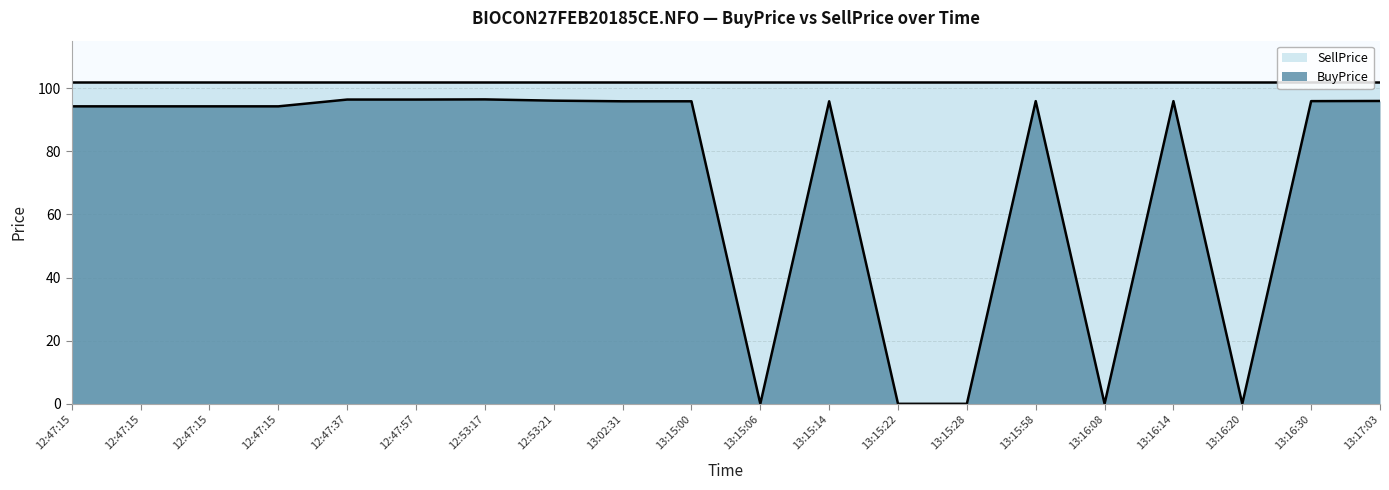

How many interior local peaks (higher than both neighbors) does the data have?

4